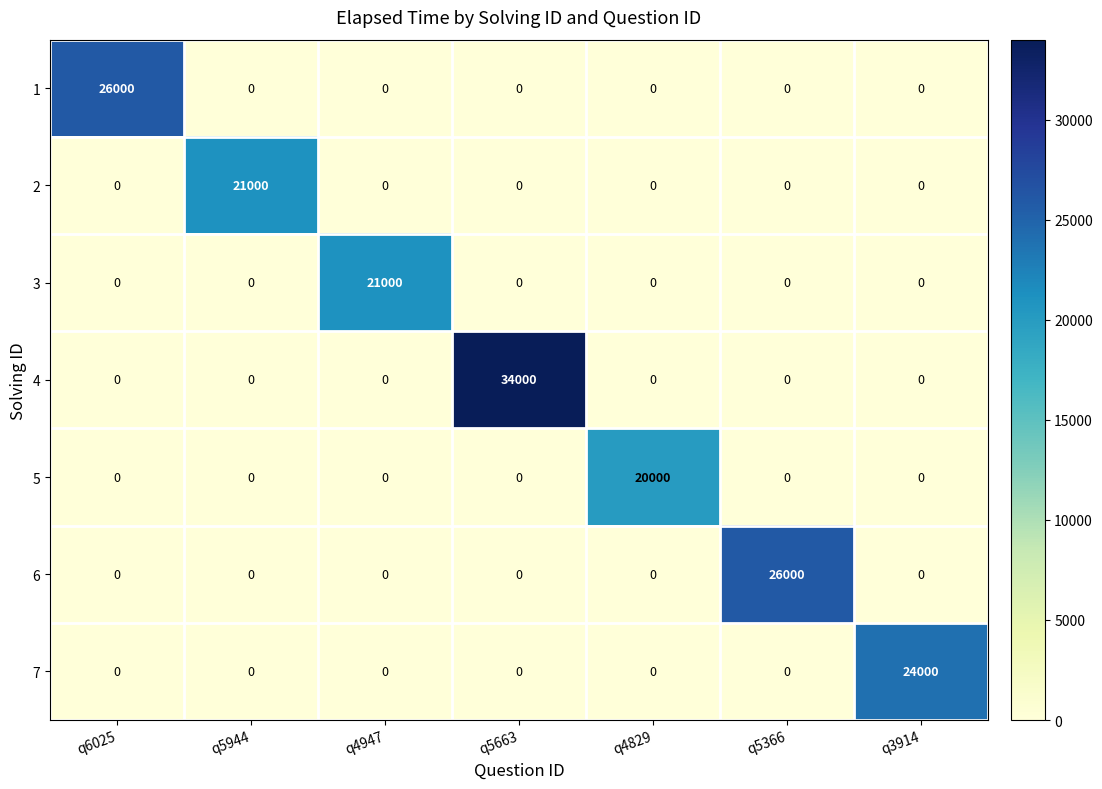

What is the total value across all series at q4829?

20000